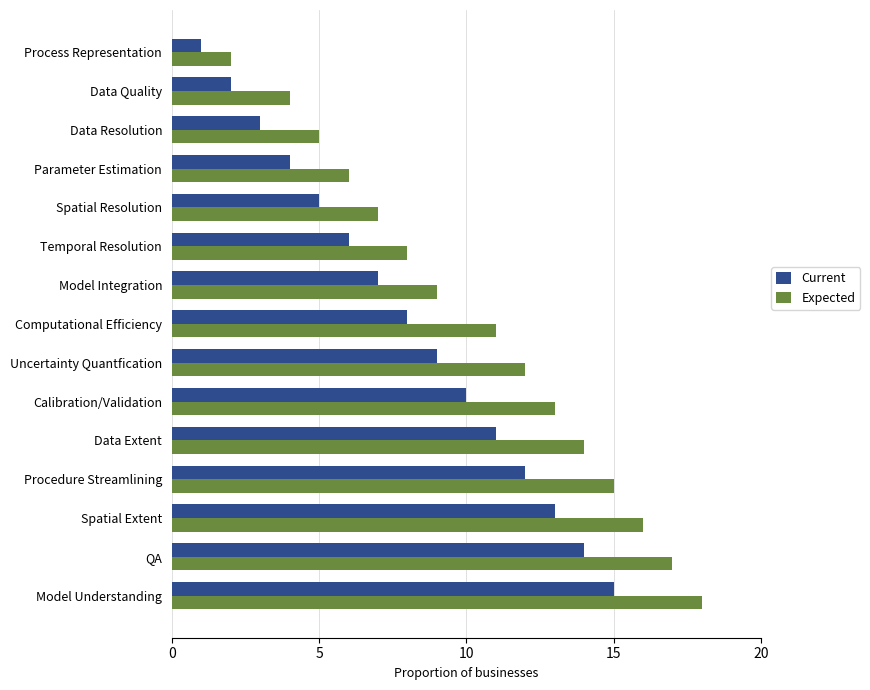

The Current series shows 9 at Model Understanding. True or false?

False